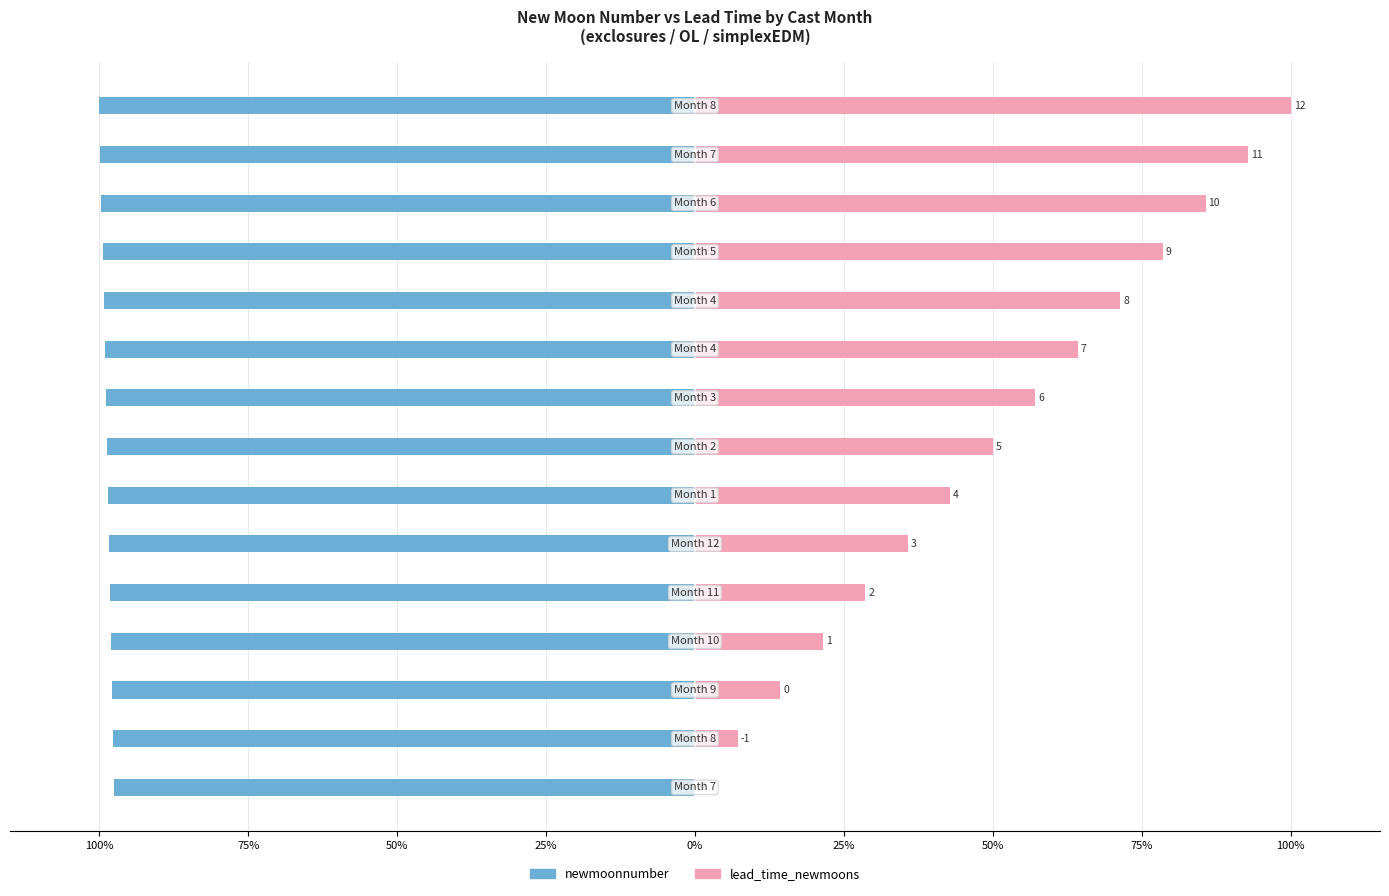

Is the value of newmoonnumber at 14 greater than the value of lead_time_newmoons at 14?

No